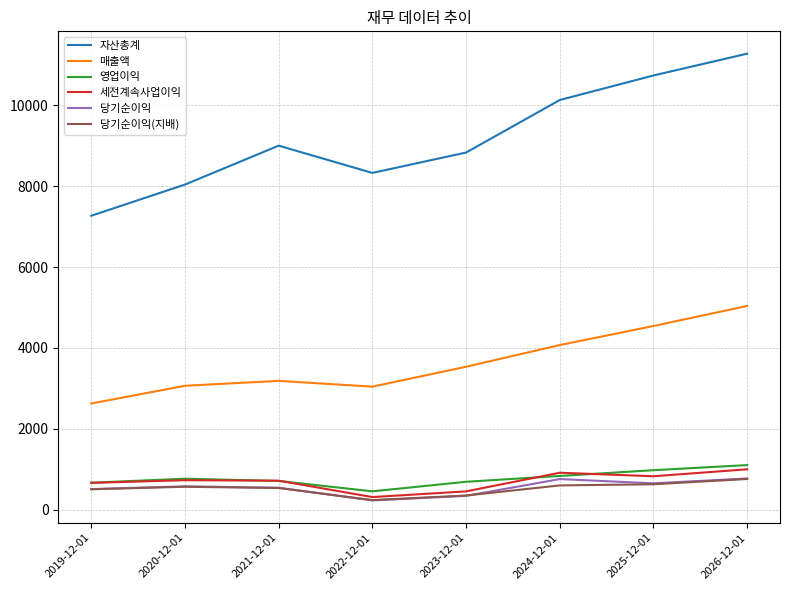

Which label corresponds to the smallest value in the chart?

2022-12-01